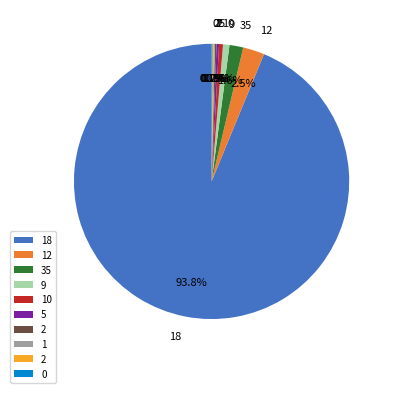

Is there a majority slice in this chart?

Yes